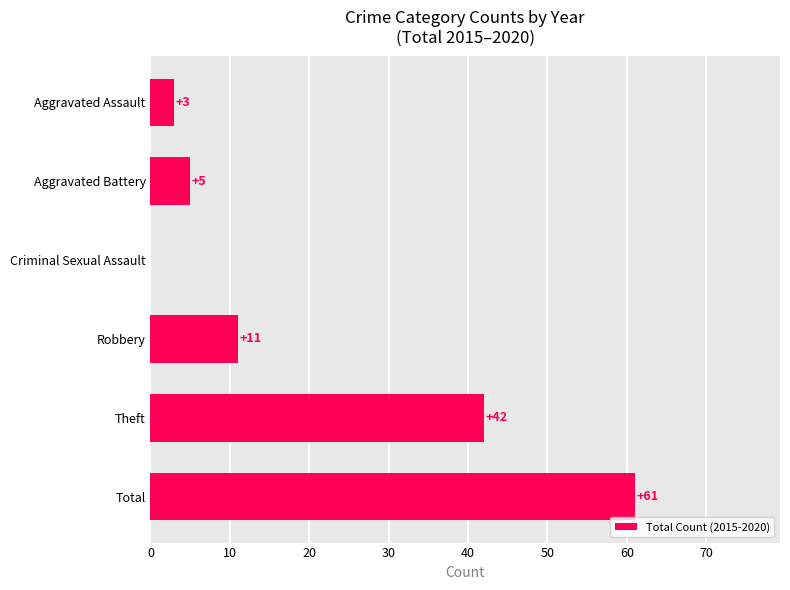

The value at Aggravated Assault is 3. True or false?

True